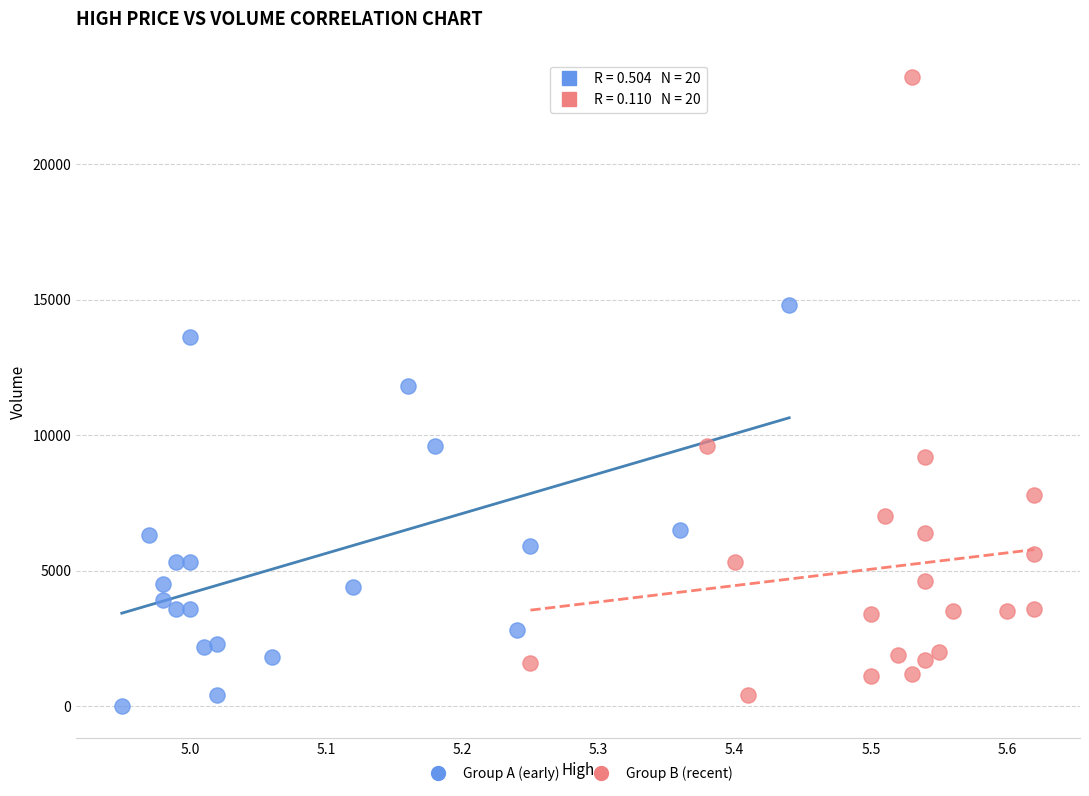

Which series has the widest spread of Y values?

Group B (recent)